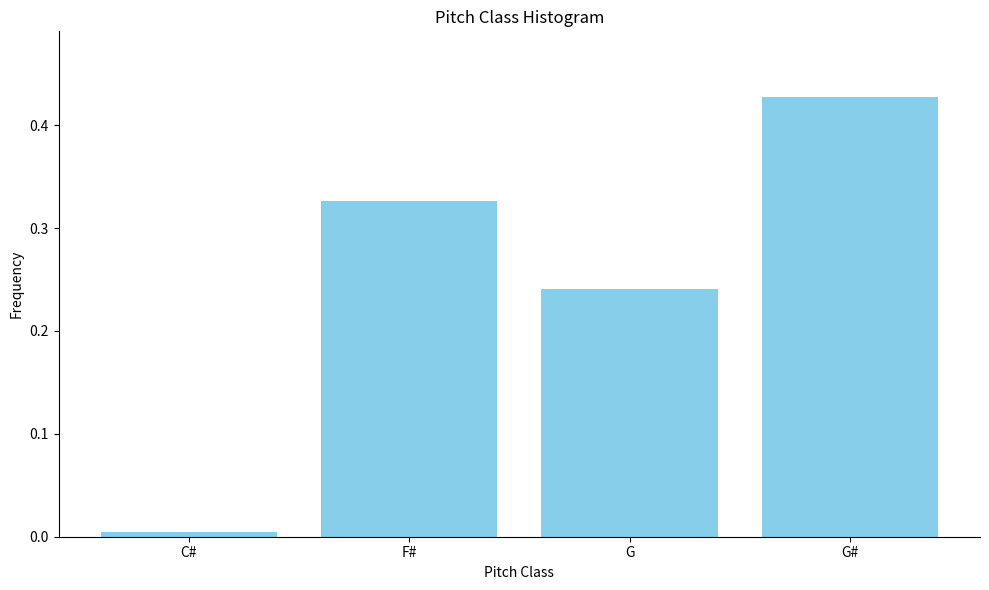

What position from the left is F#?

2